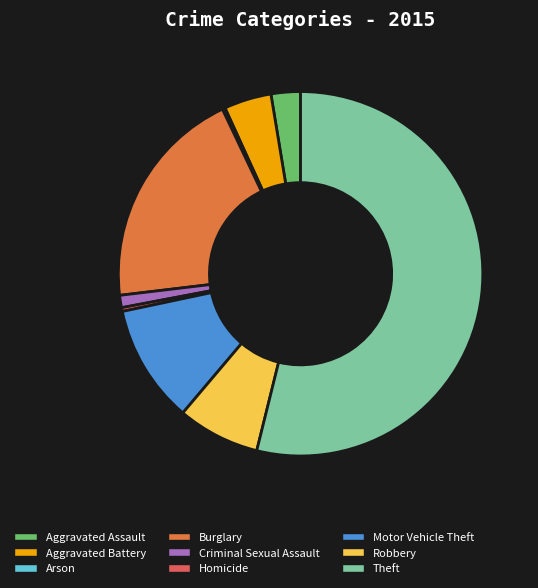

What is the largest slice in the pie chart?

Theft